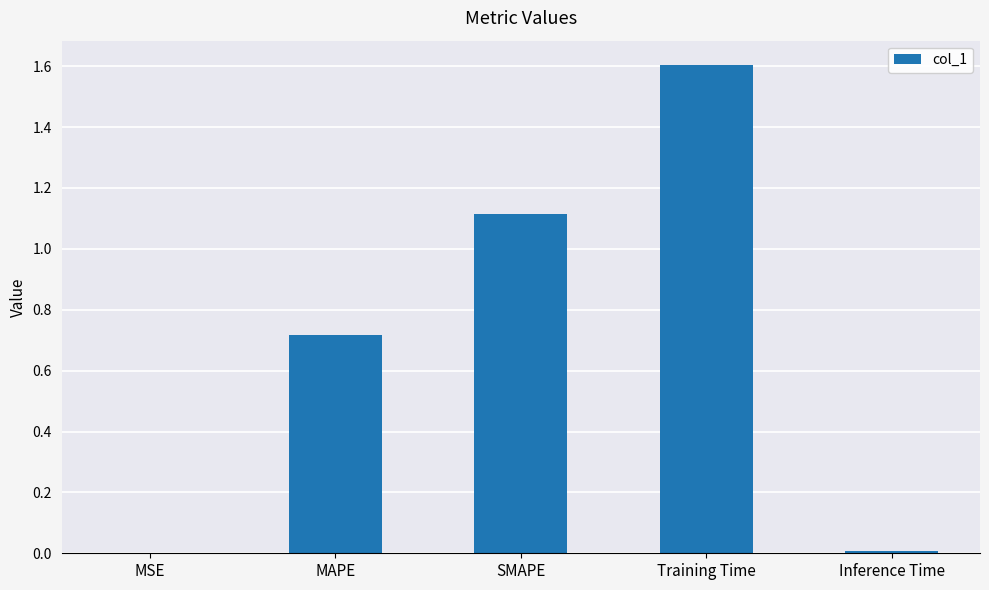

What is the maximum value shown in the chart?

1.6